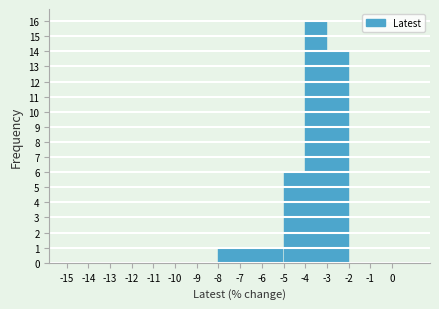

What is the height of the bar covering -6 to -5 on the x-axis? The values are not printed on the chart, so give them approximately, as read against the axis.

1